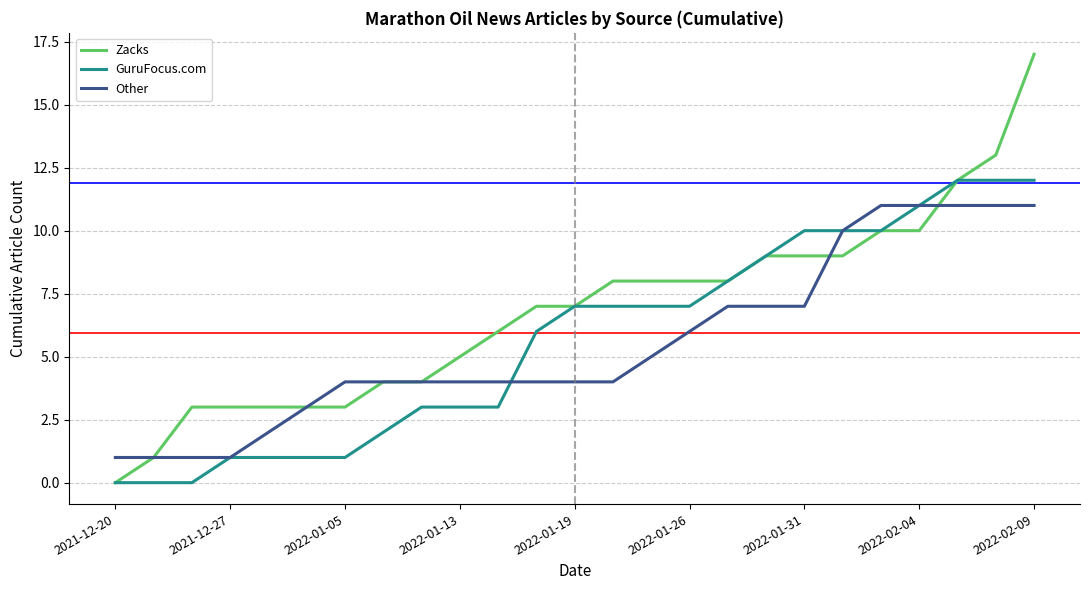

What are all the series names shown in the legend?

Zacks, GuruFocus.com, Other